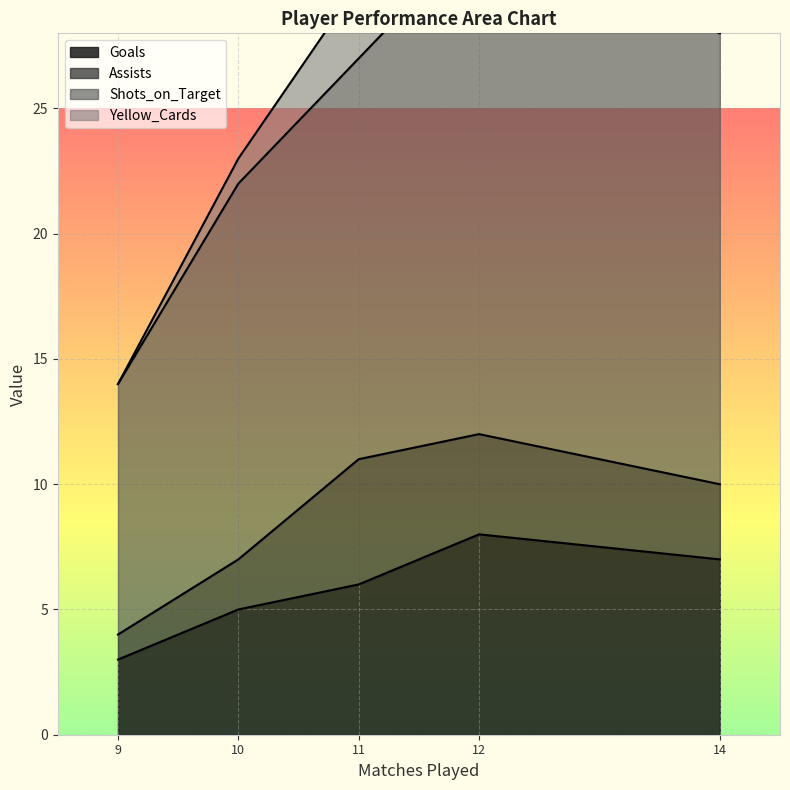

Which label corresponds to the smallest value in the chart?

9